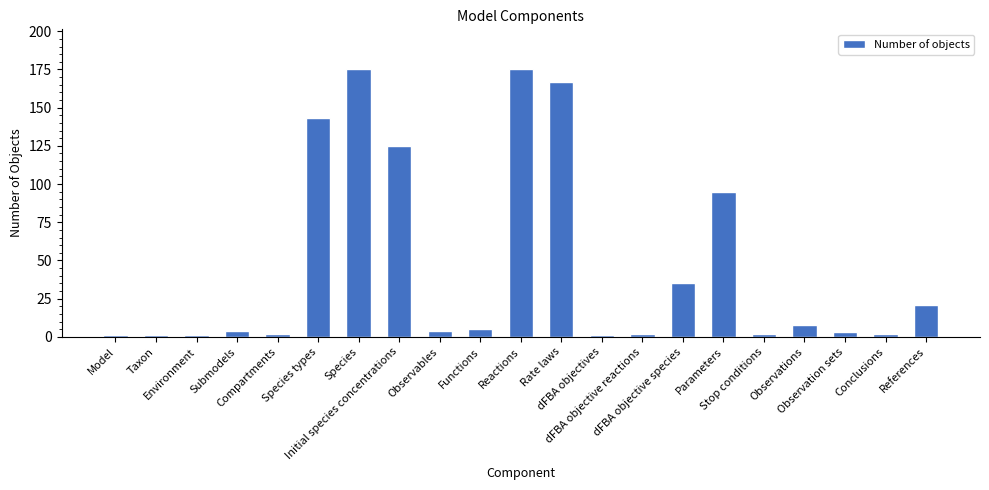

What is the greatest value displayed?

175